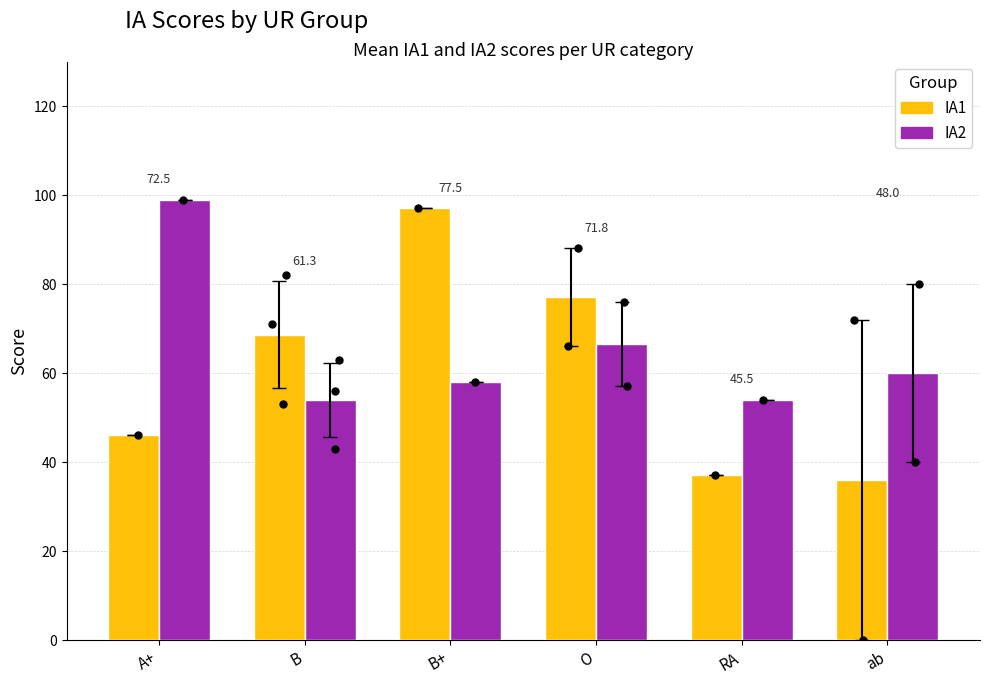

Is the value of IA2 at A+ greater than the value of IA1 at A+?

Yes